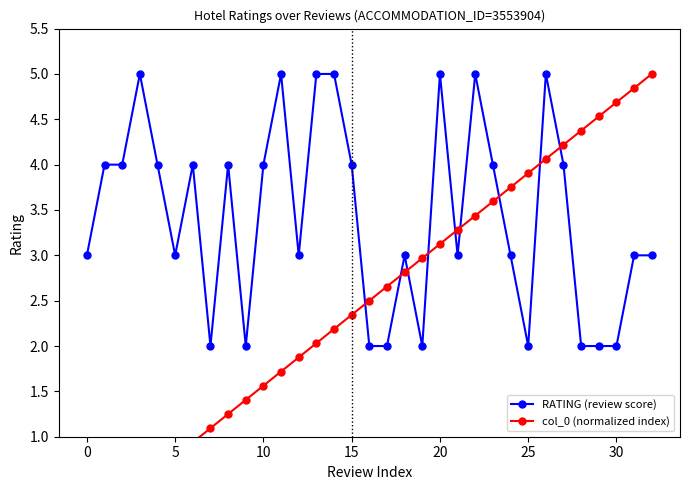

Is the value of col_0 (normalized index) at 28 greater than the value of RATING (review score) at 11?

No